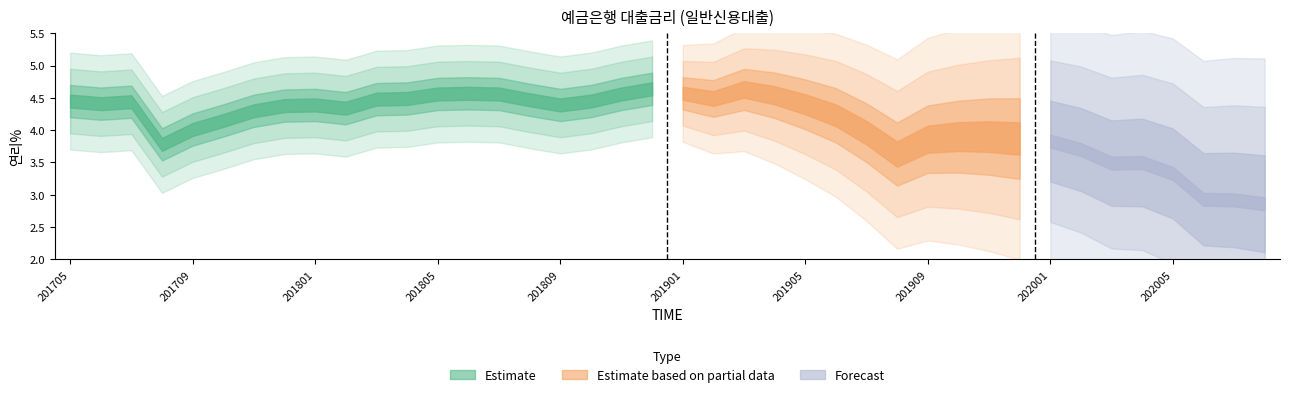

Which has a higher value, 202008 or 202002?

202002